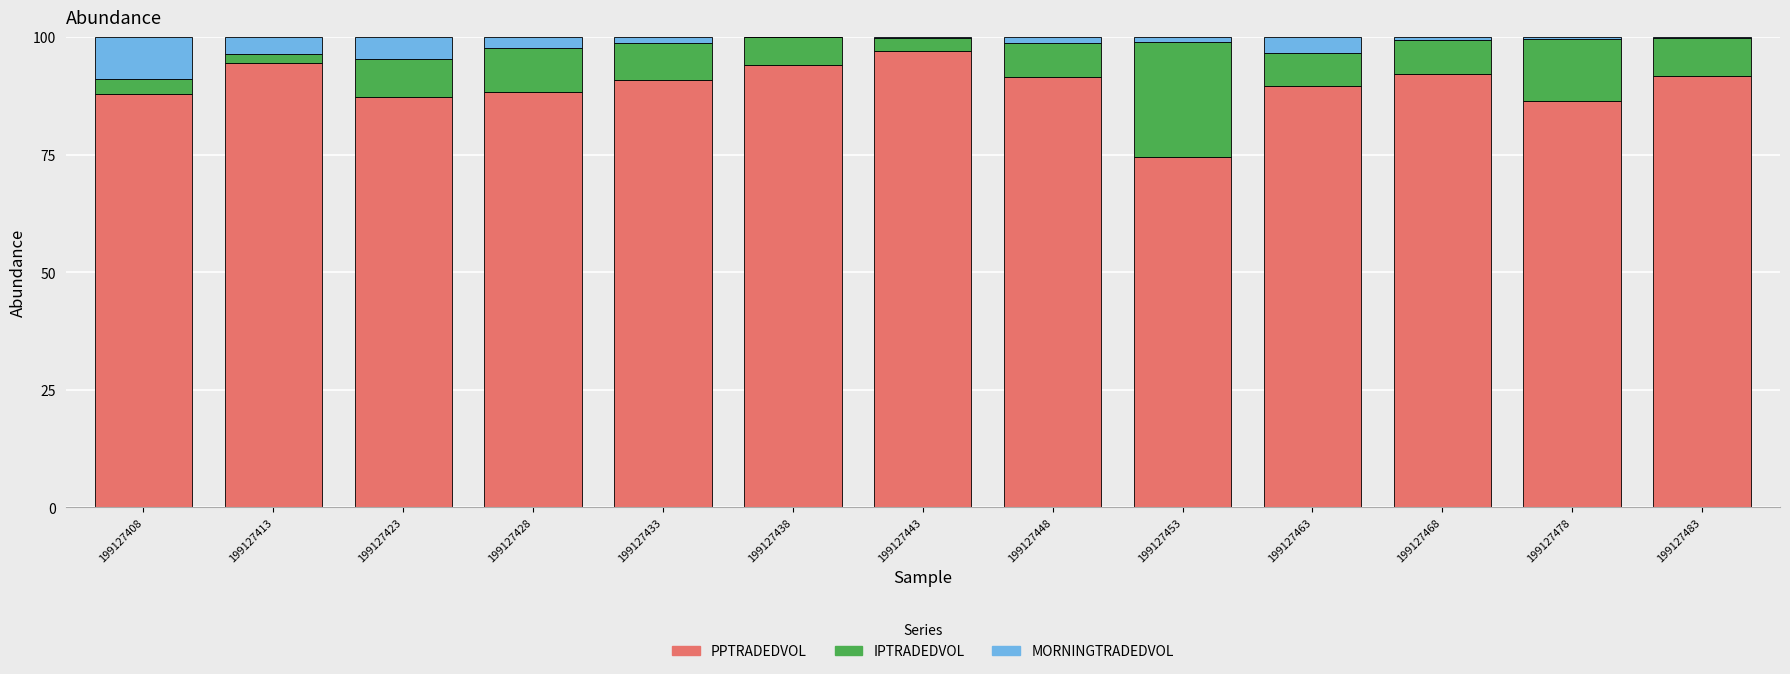

The value of PPTRADEDVOL at 199127423 is 87.1. True or false?

True